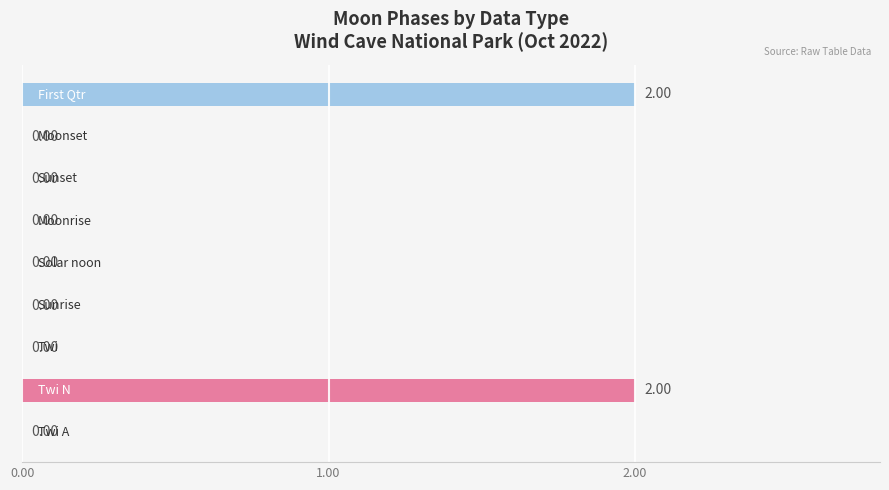

What is the sum of all values?

4